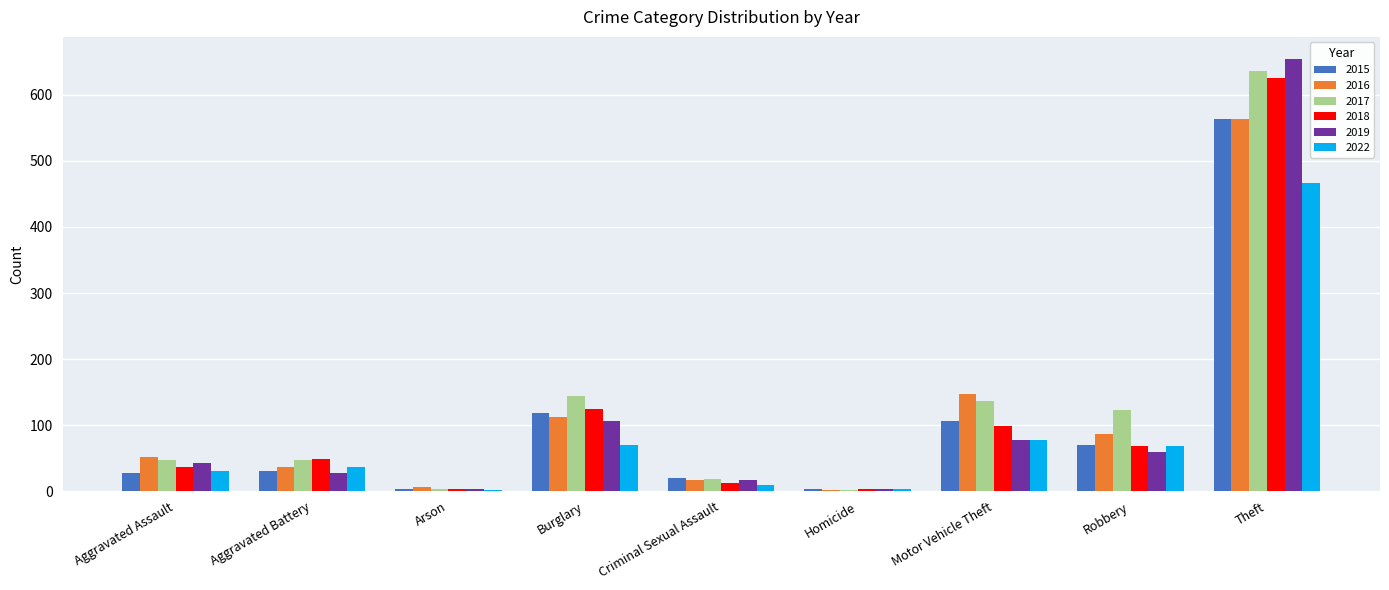

What is the total value across all series at Aggravated Assault?

235